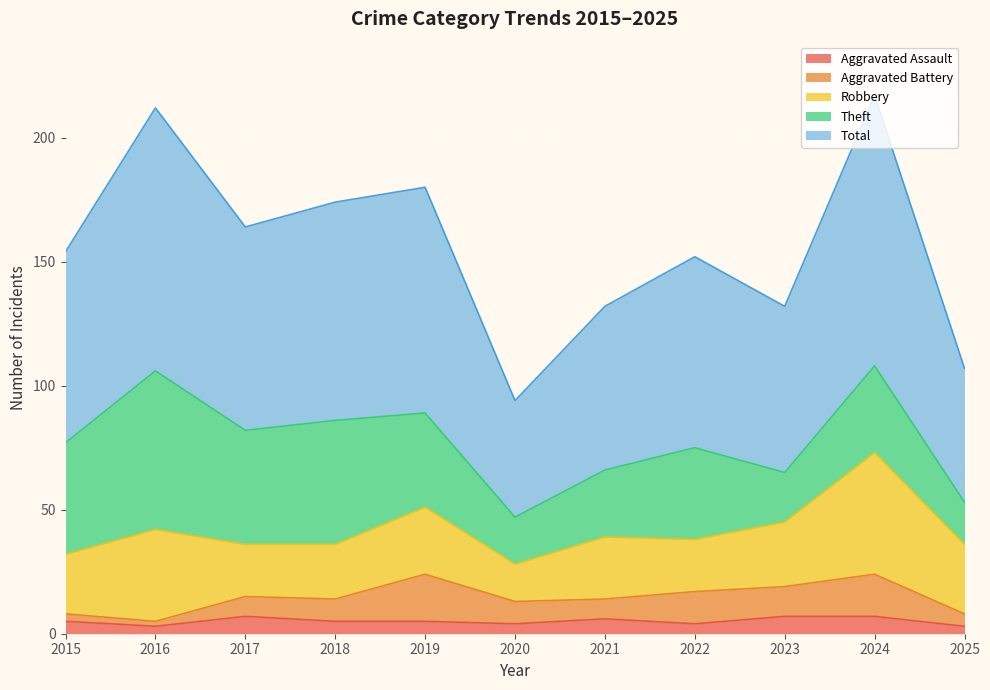

What is the difference between the second highest and second lowest values in the Aggravated Battery series?

14